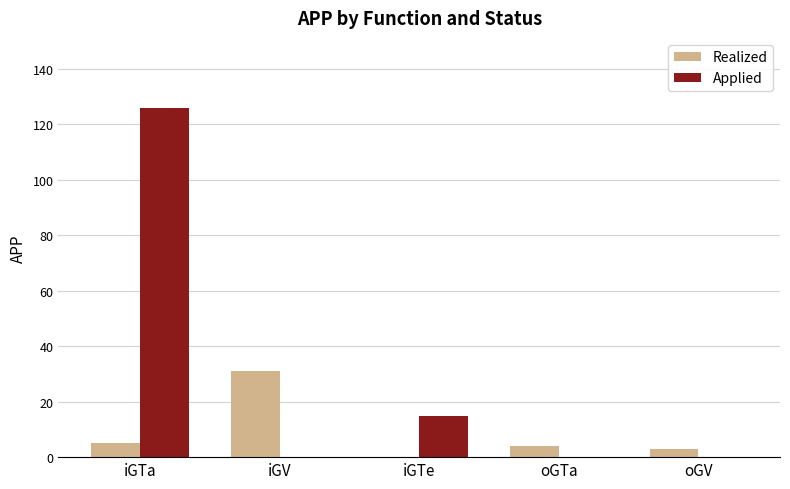

Is the value of Applied at iGTa greater than the value of Realized at oGV?

Yes